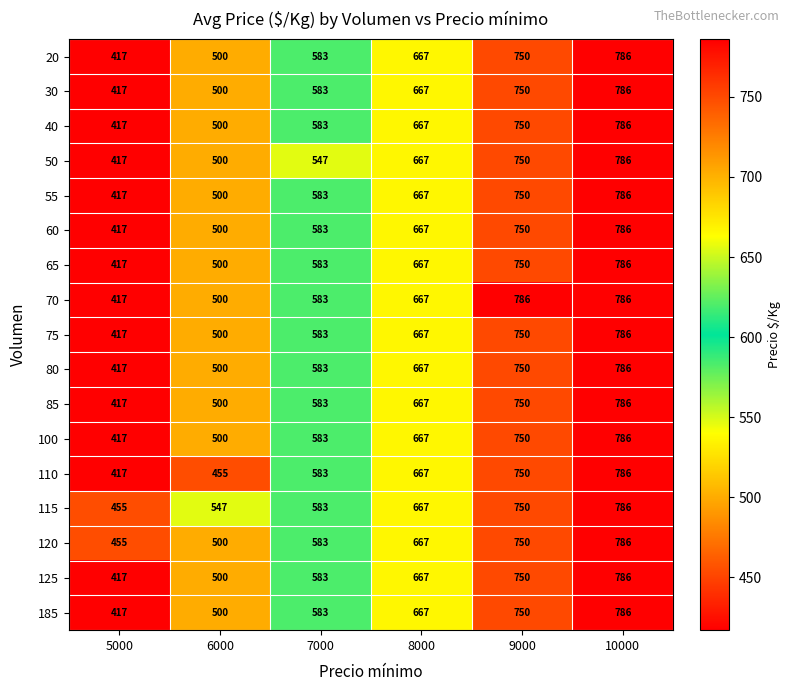

Which series has the largest total across all categories?

115